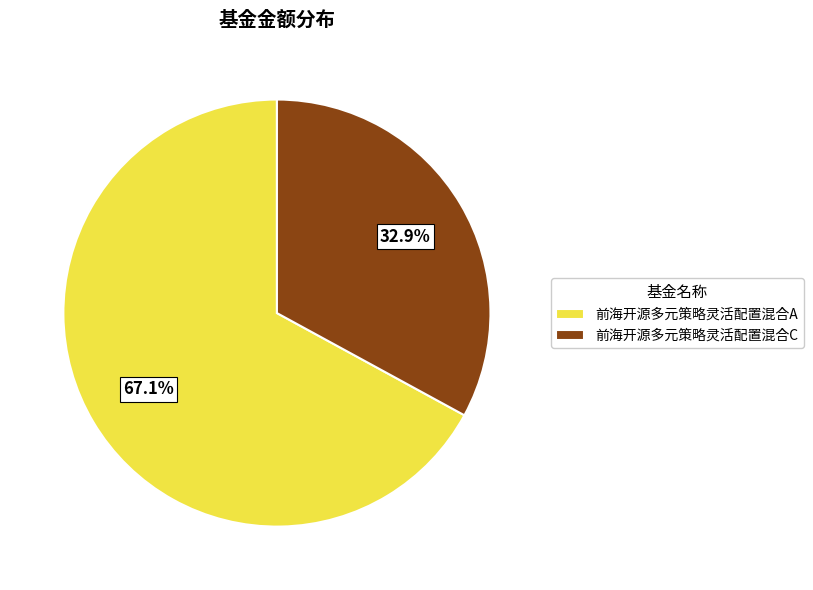

Which has a higher value, 前海开源多元策略灵活配置混合A or 前海开源多元策略灵活配置混合C?

前海开源多元策略灵活配置混合A